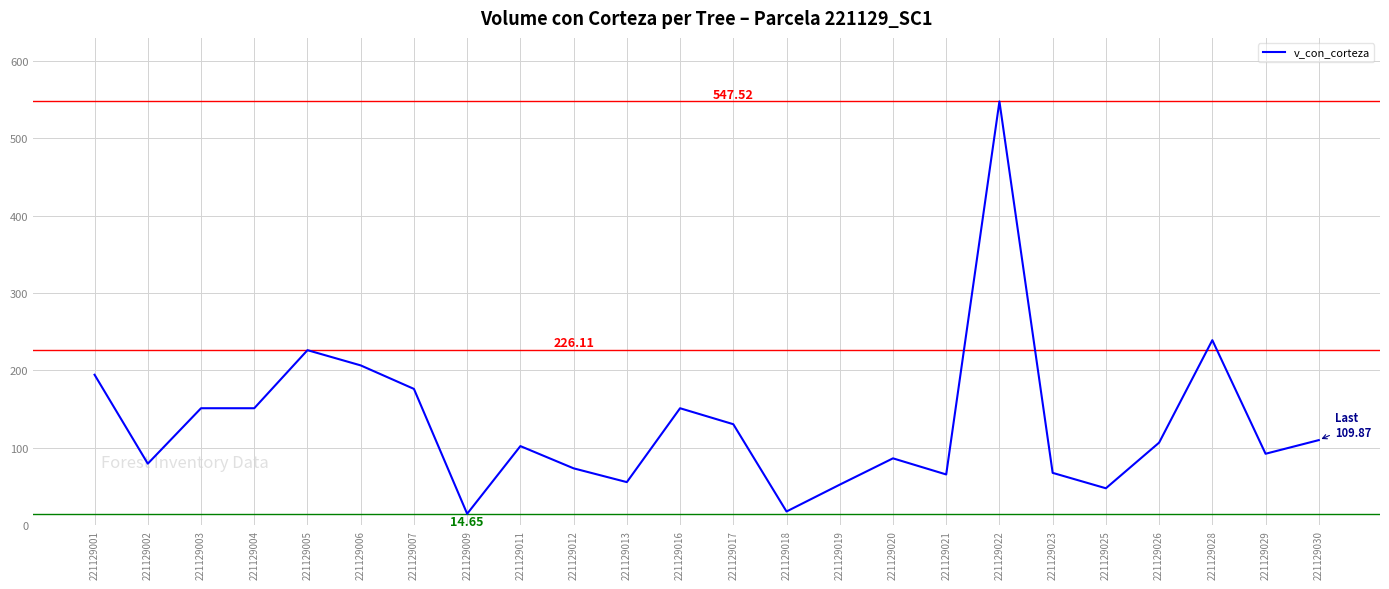

What is the difference between the maximum and minimum values?

532.9